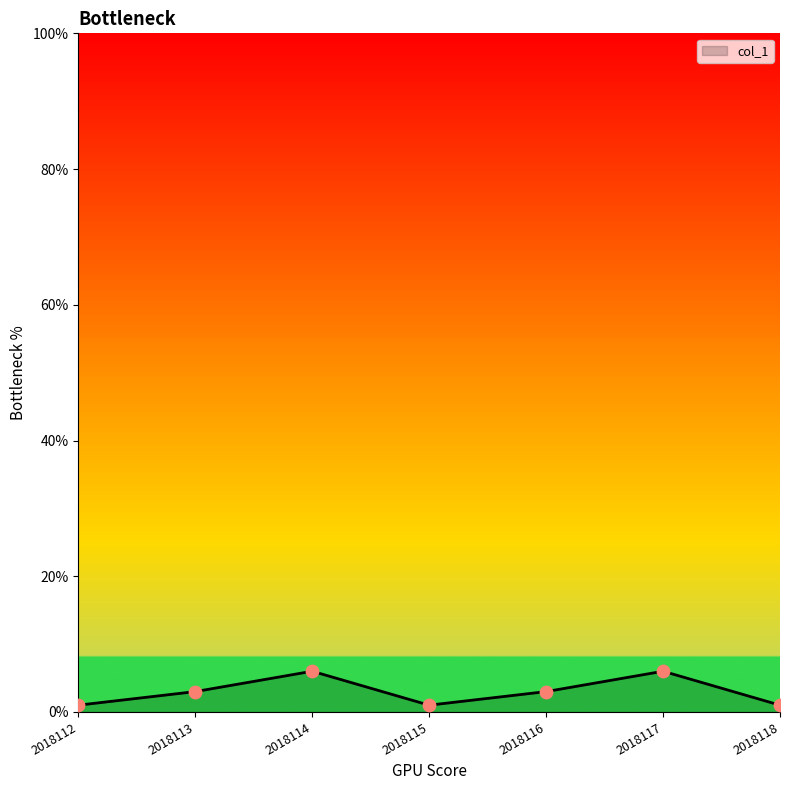

Approximately how many times larger is the value at 2018114 compared to 2018113?

2.0